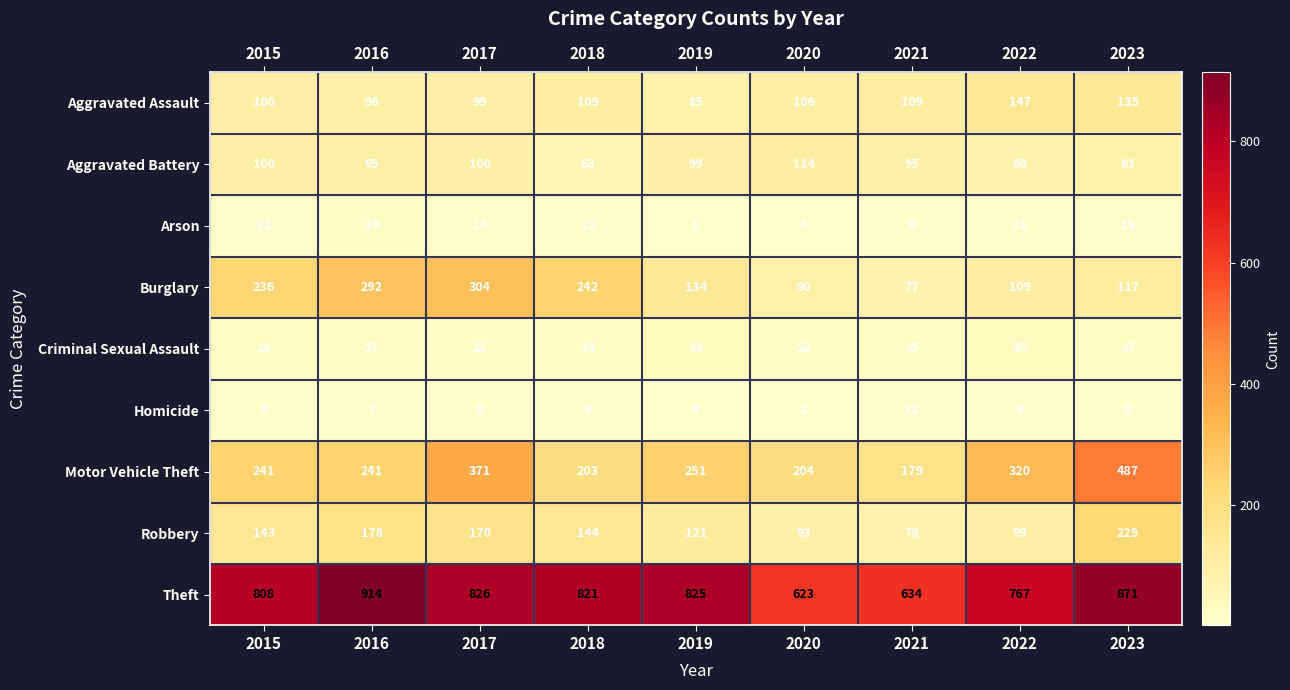

Between 2016 and 2019, which series saw the biggest shift?

Burglary